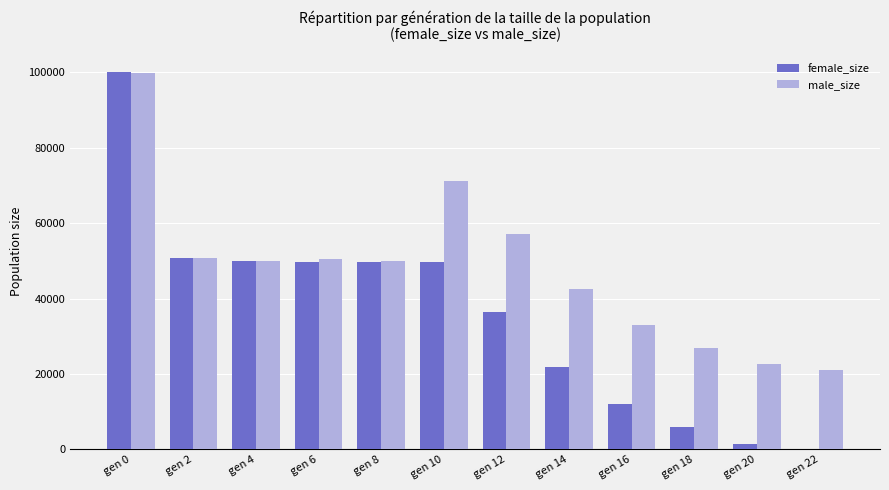

Where does the male_size series first go above 50086?

gen 0